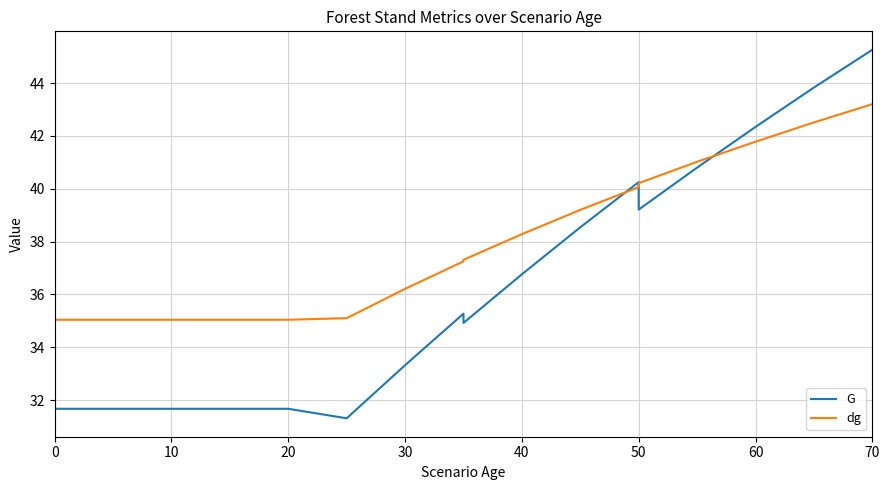

What is the difference between the maximum and second lowest values in the G series?

13.6